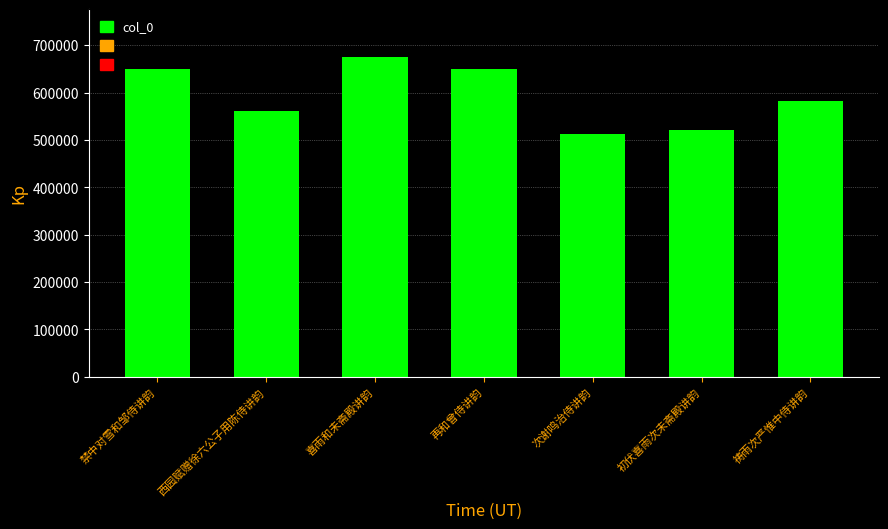

What is the label of the 6th bar from the right?

西园赋赠徐六公子用陈侍讲韵